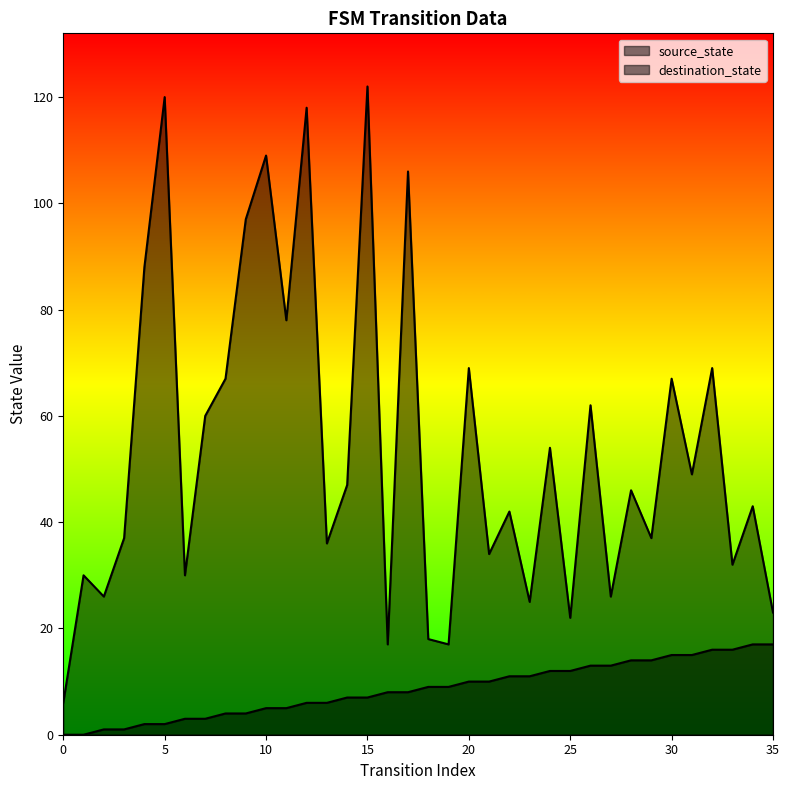

What is the average value of the destination_state series?

54